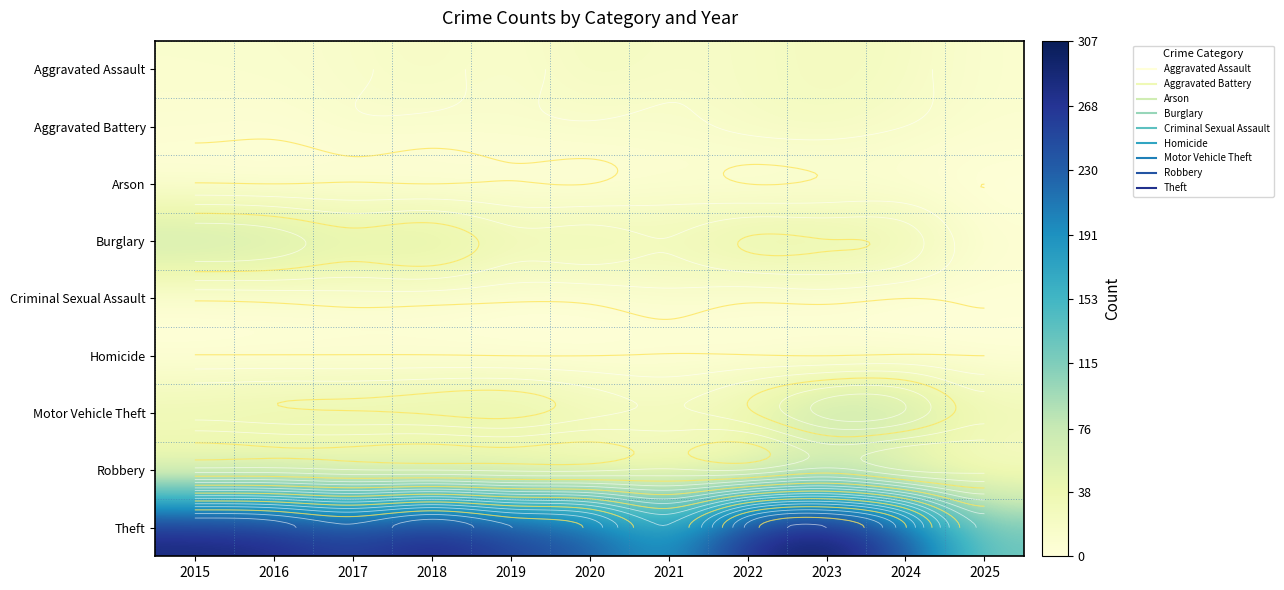

The value of Arson at 2020 is 2. True or false?

False